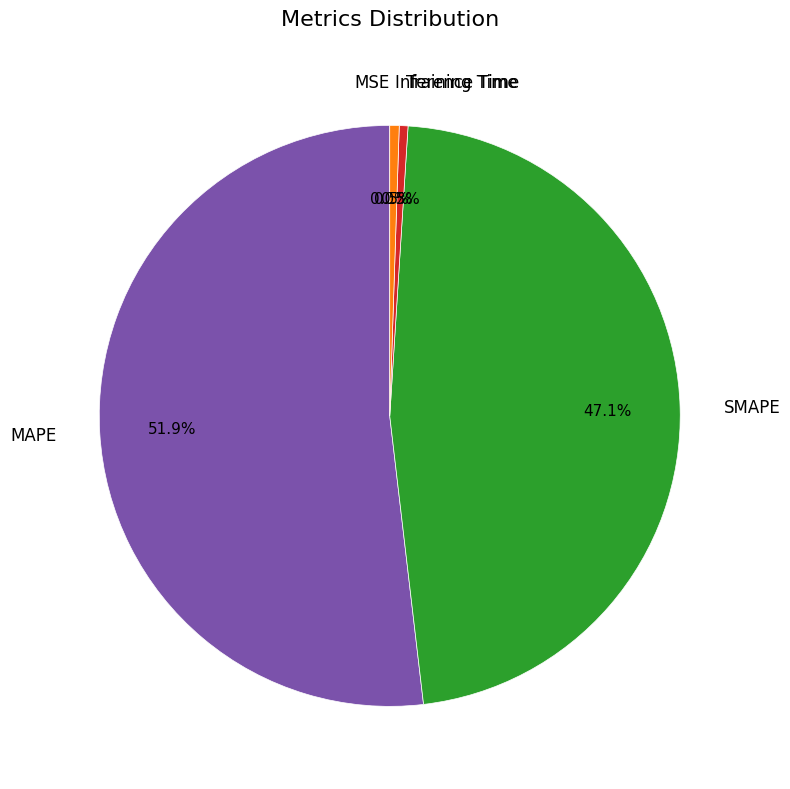

Between Training Time and SMAPE, which is larger?

SMAPE